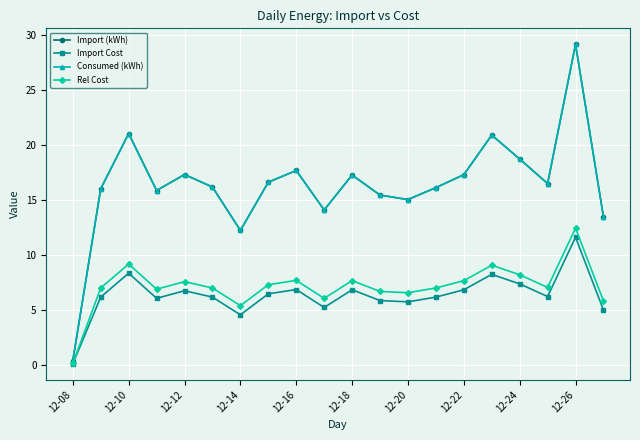

Is this an area chart (filled region under the line)?

No